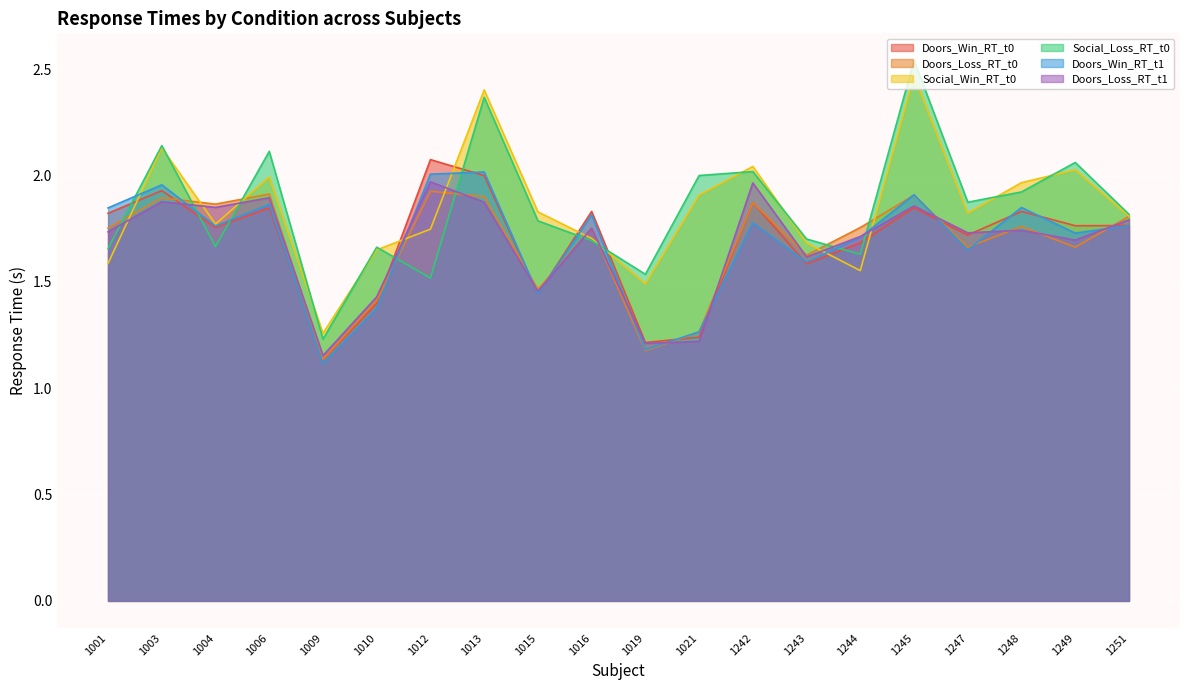

What is the average value of the Social_Win_RT_t0 series?

1.8